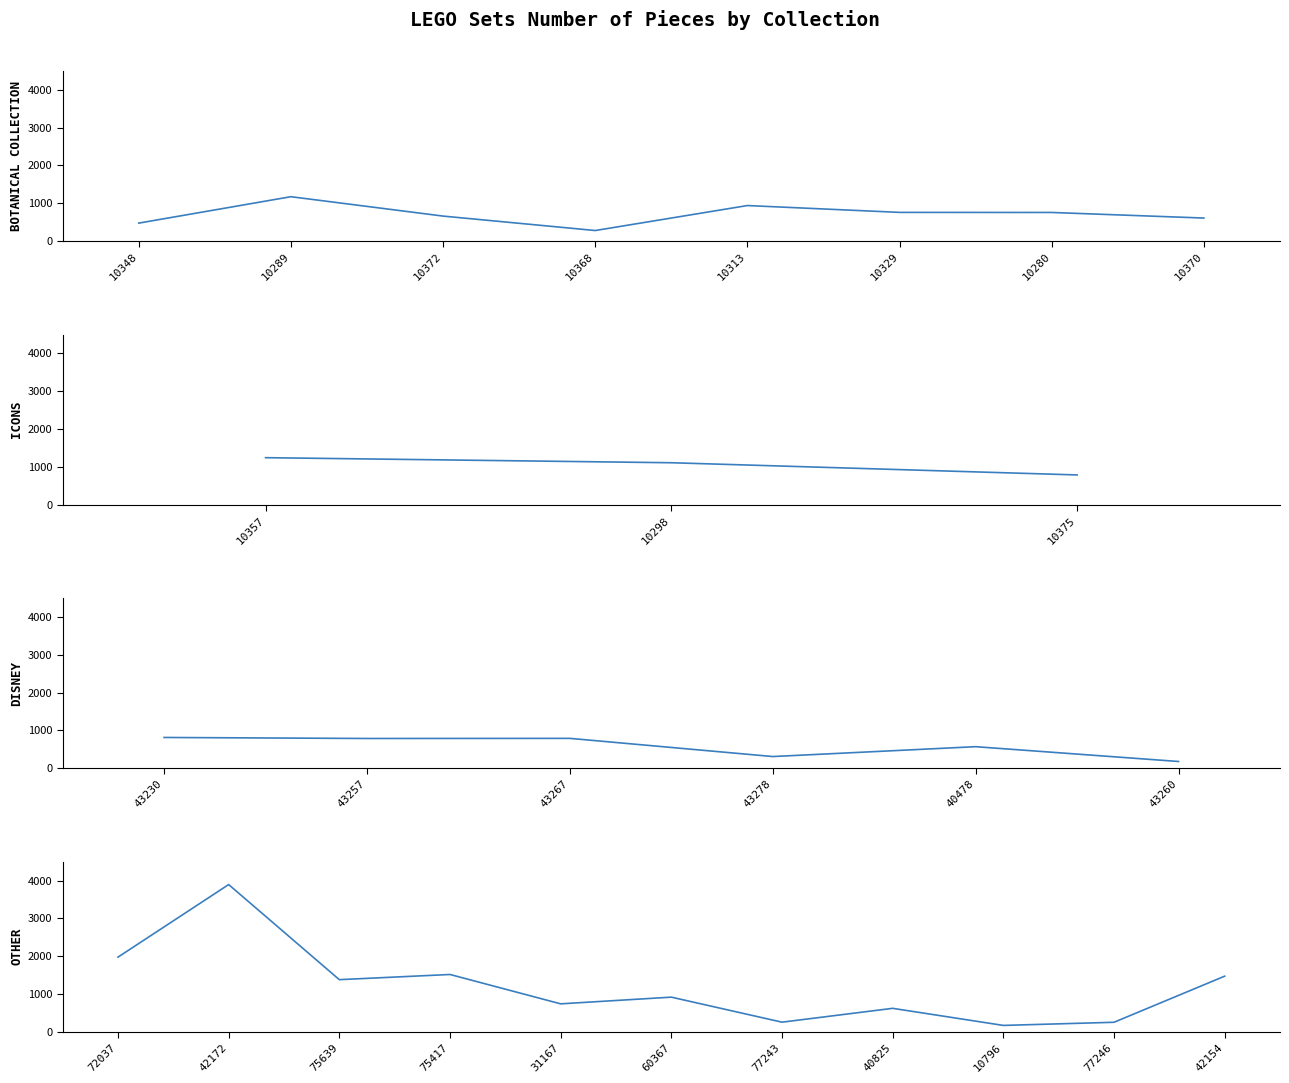

The chart shows a value of 784 at 10375. True or false?

True